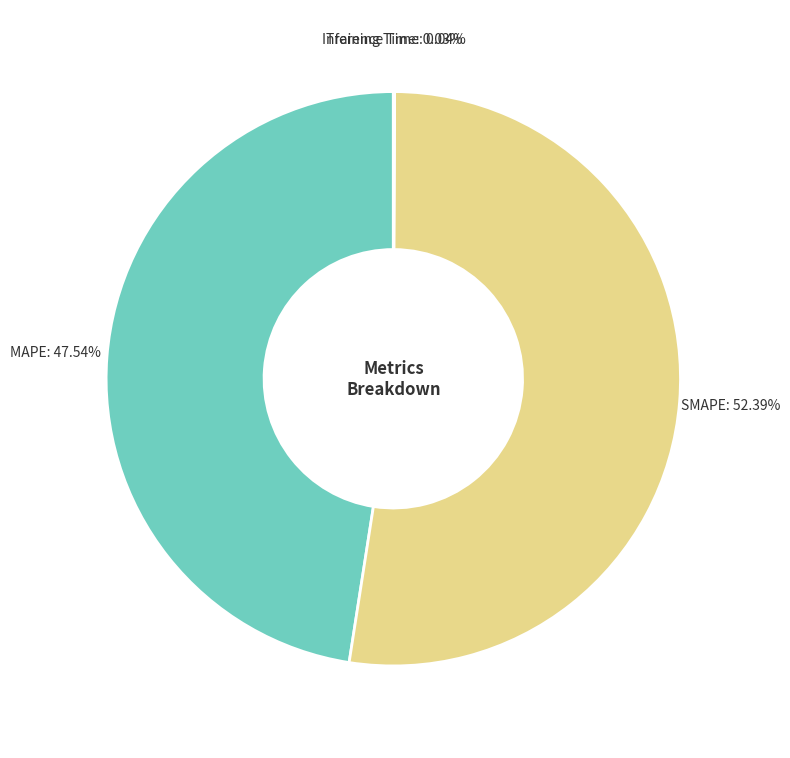

Which category accounts for the majority?

SMAPE